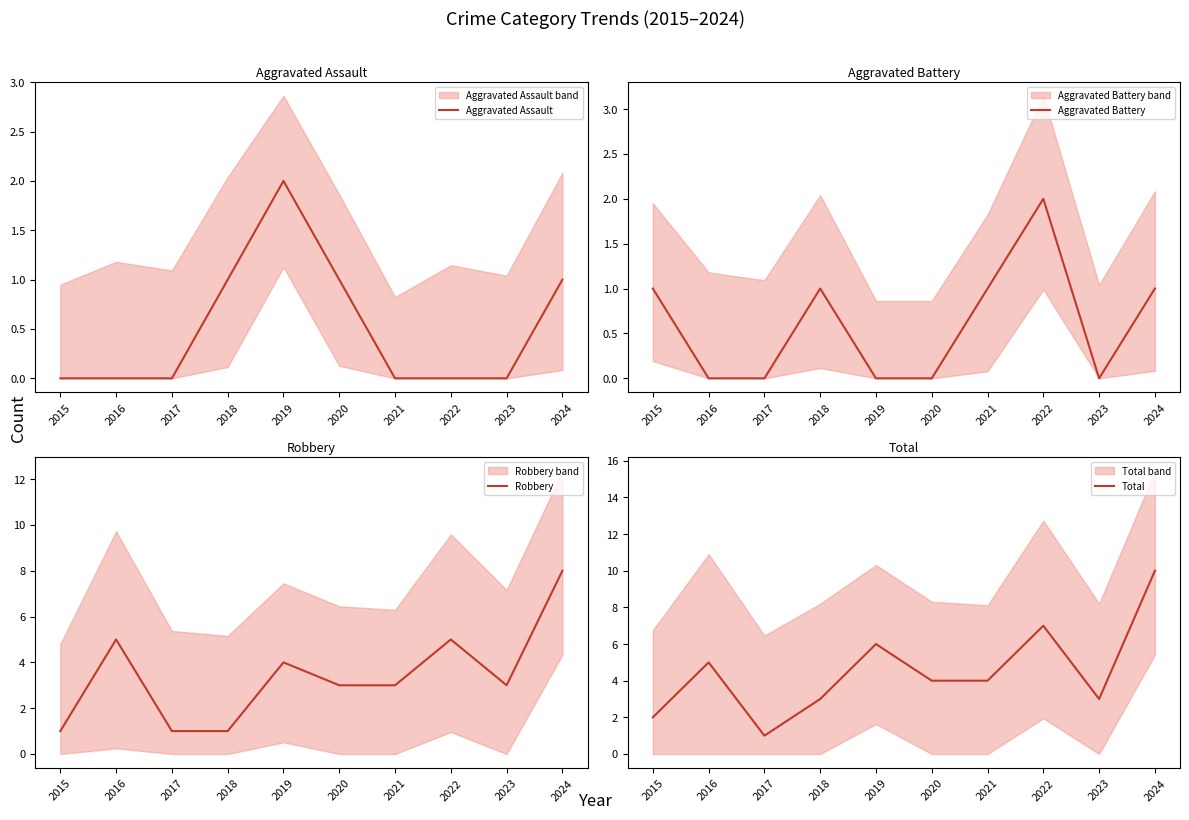

What is the difference between the Robbery values at 2015 and 2016?

4